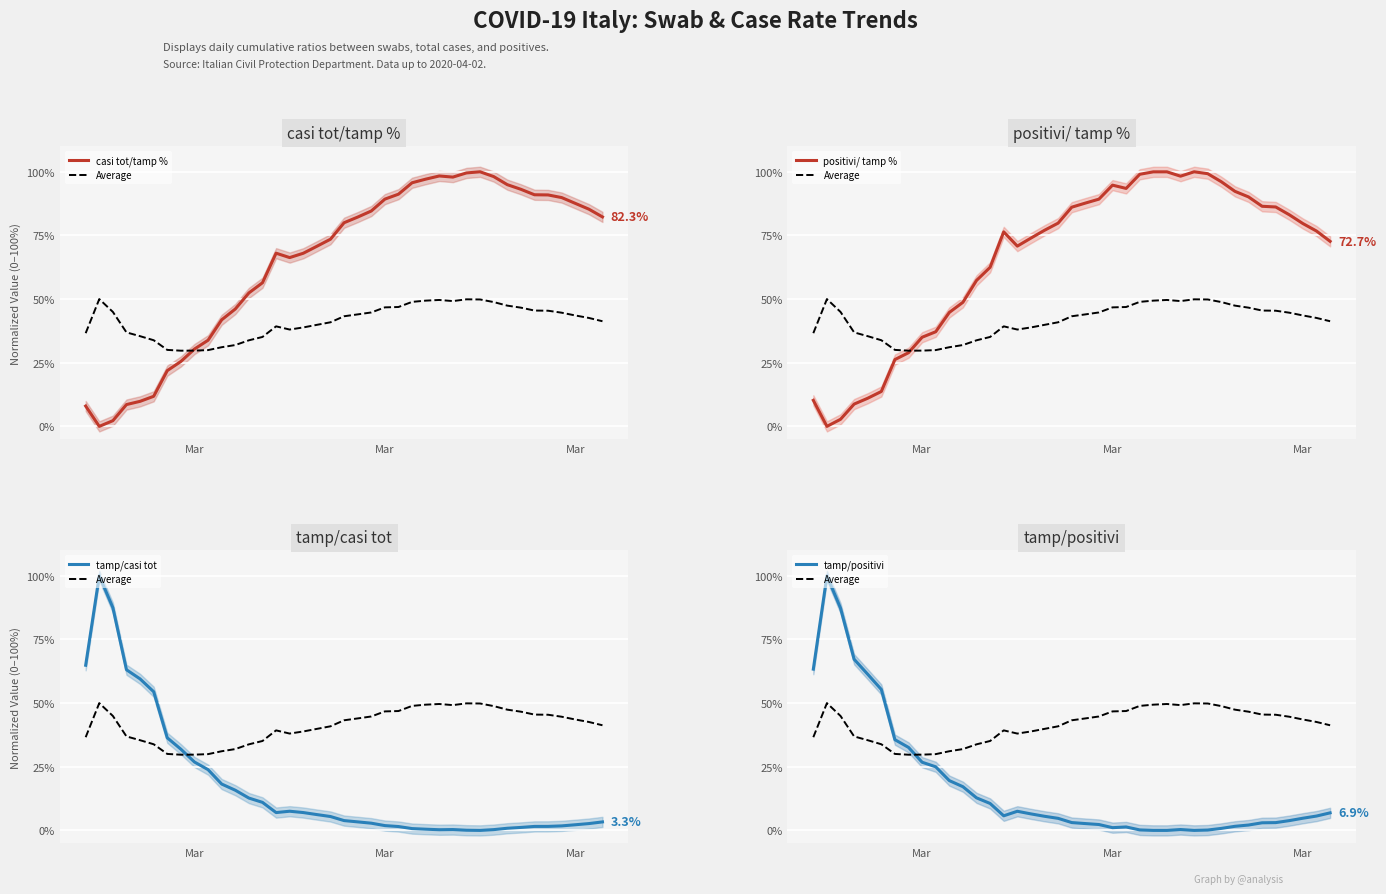

How many positive values does the casi tot/tamp % series have?

38